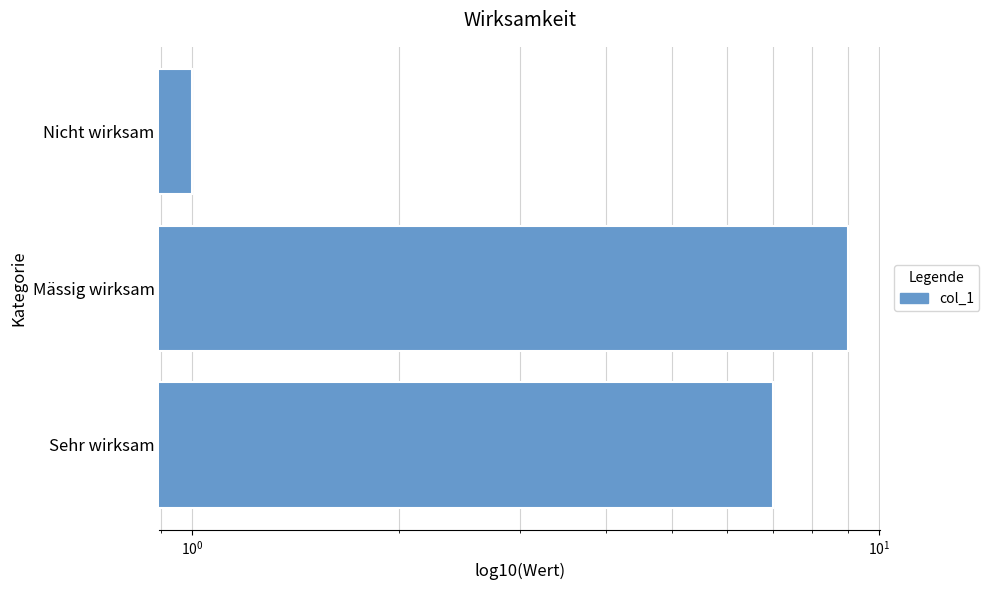

What is the maximum value shown in the chart?

9